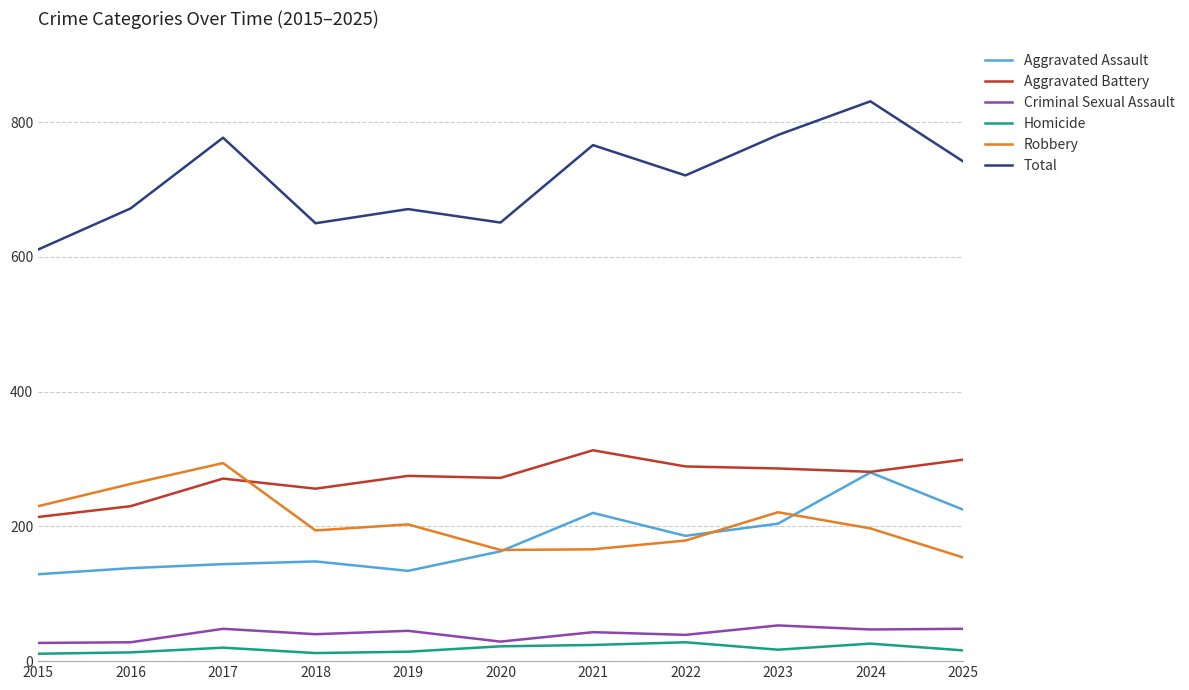

True or false: Aggravated Assault and Homicide intersect in this chart.

False